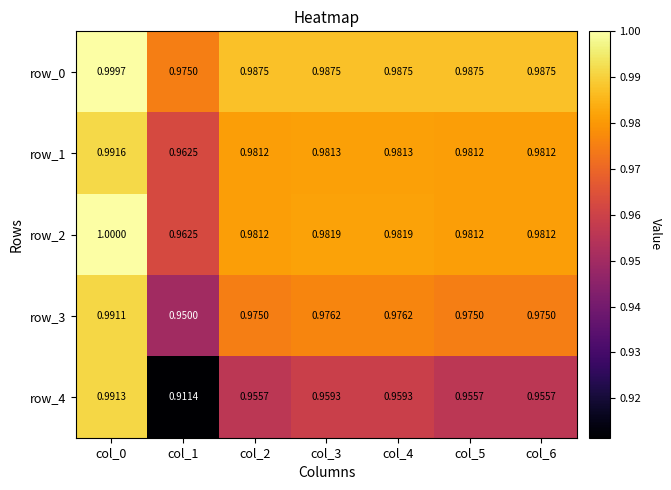

Rank the series by their maximum value, from highest to lowest.

row_2, row_0, row_1, row_4, row_3